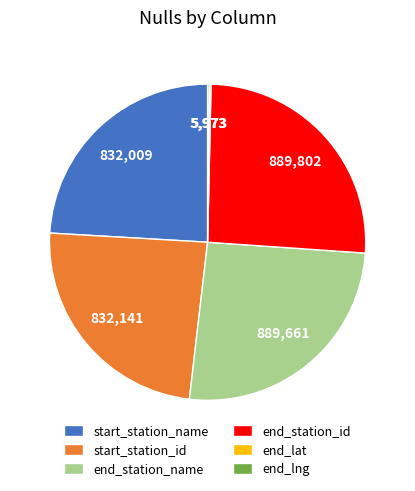

Between start_station_name and end_station_name, which is larger?

end_station_name